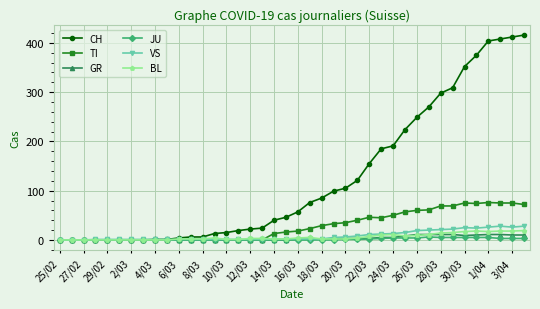

Rank the series by their maximum value, from highest to lowest.

CH, TI, VS, BL, GR, JU